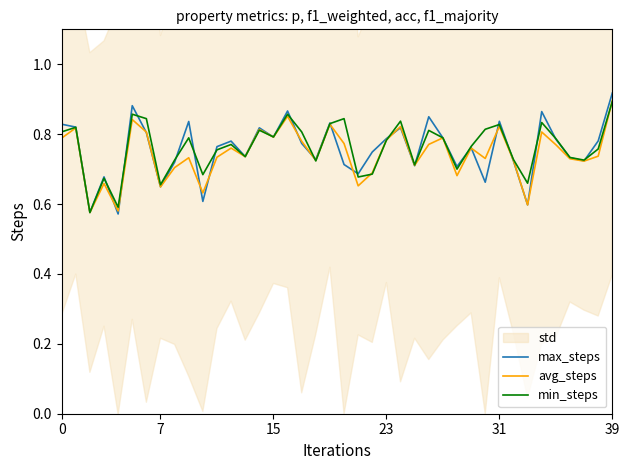

What is the label of the 16th point from the right?

24